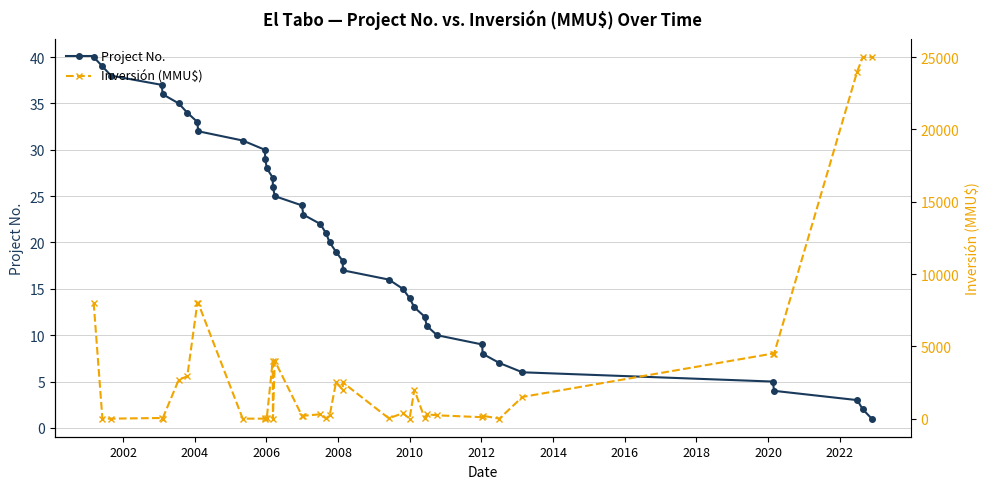

How many times do Inversión (MMU$) and Project No. cross each other?

14